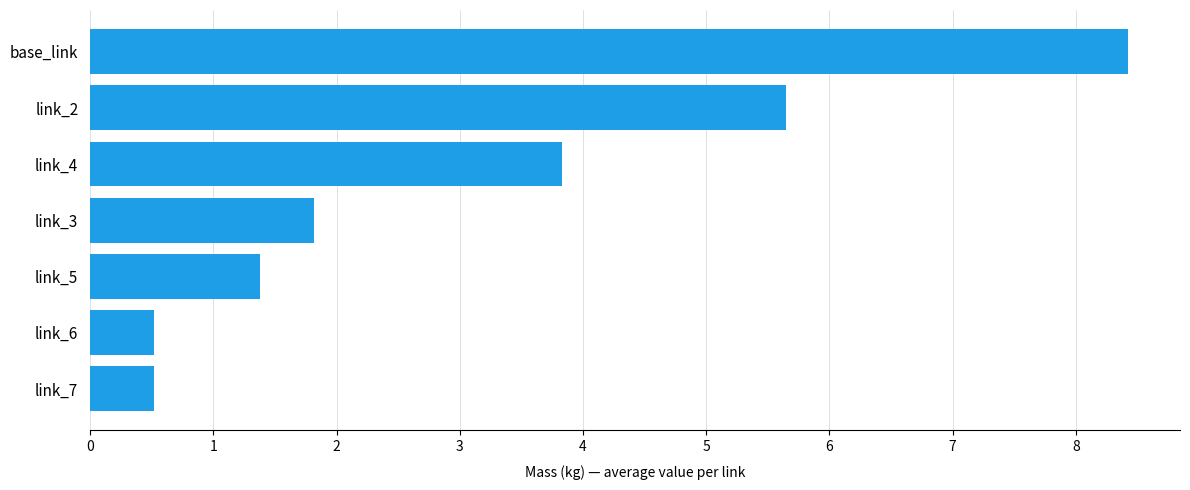

Read the value at link_4.

3.8